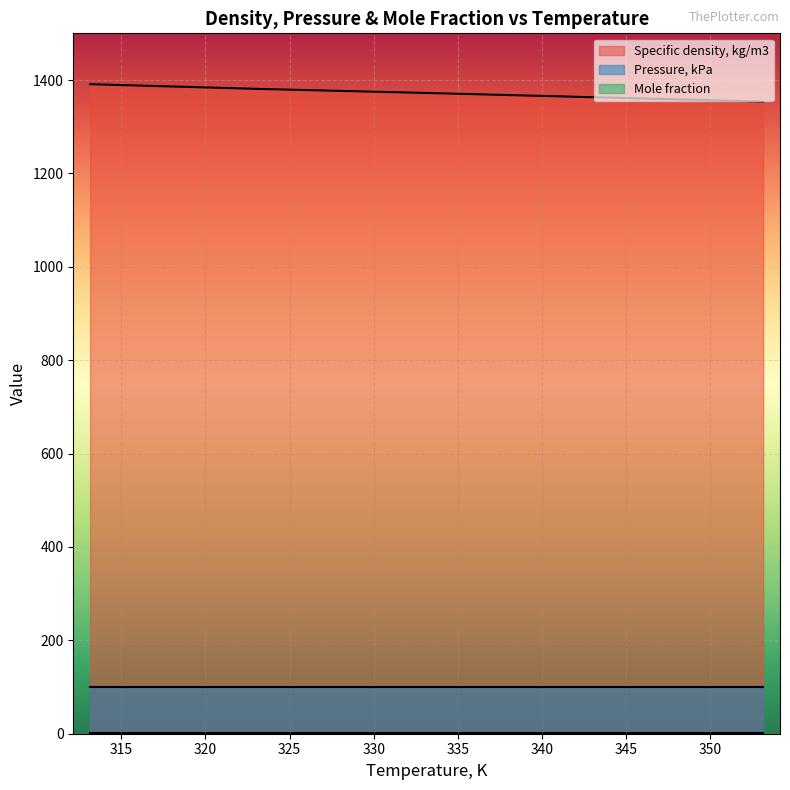

What is the difference between the maximum and minimum values in the Specific density, kg/m3 series?

37.2